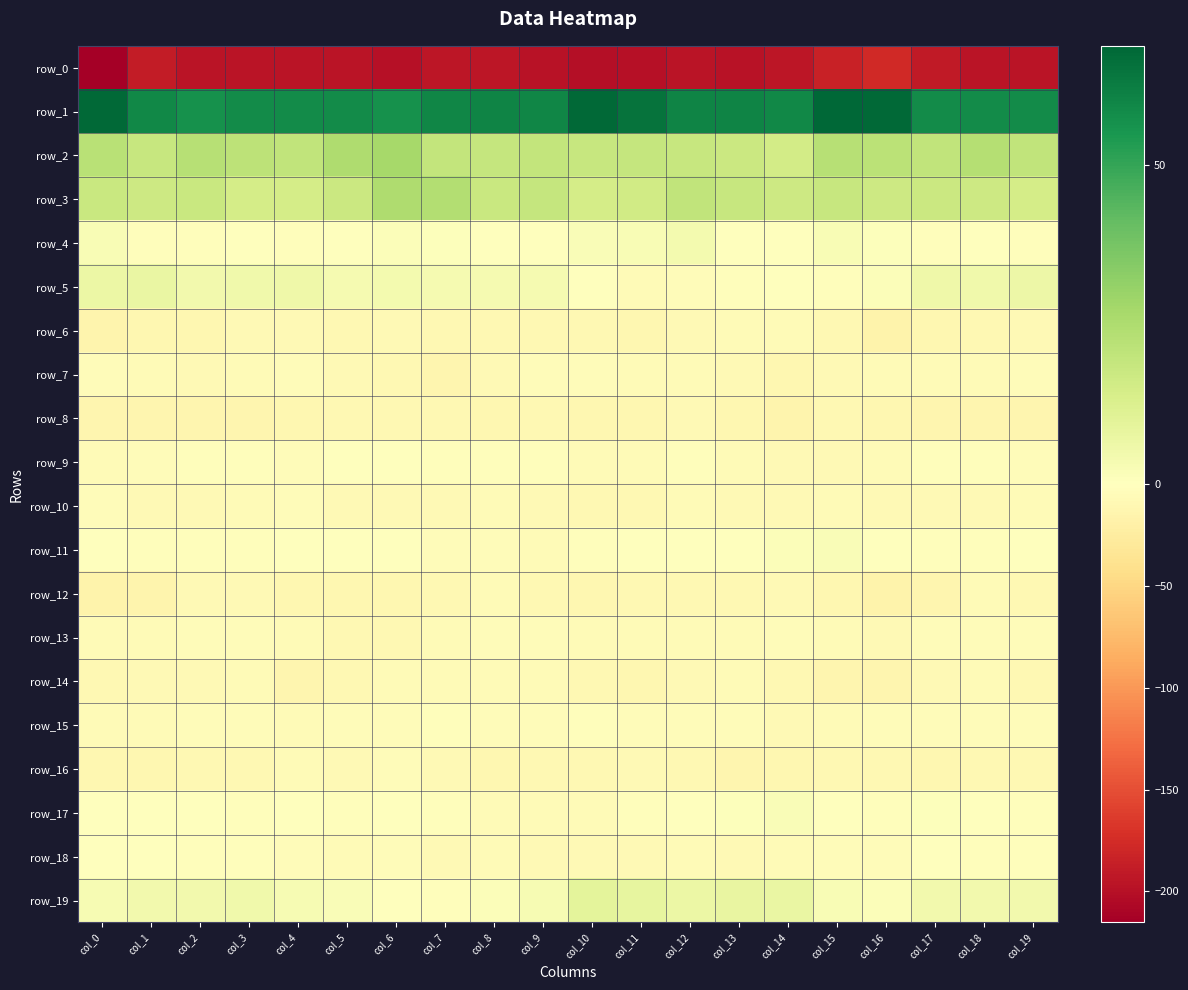

Which series has the largest total across all categories?

row_1